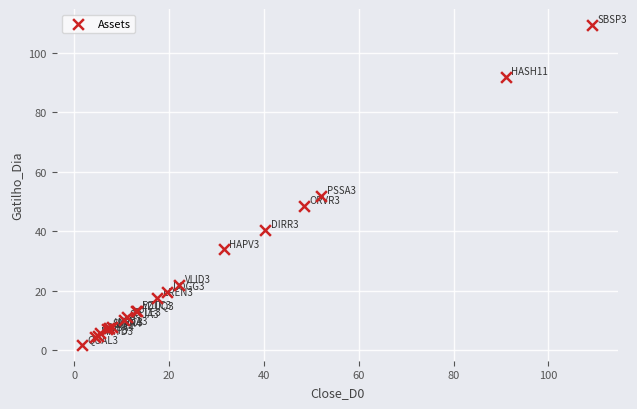

What Y value in the scatter plot is closest to 55?

51.8